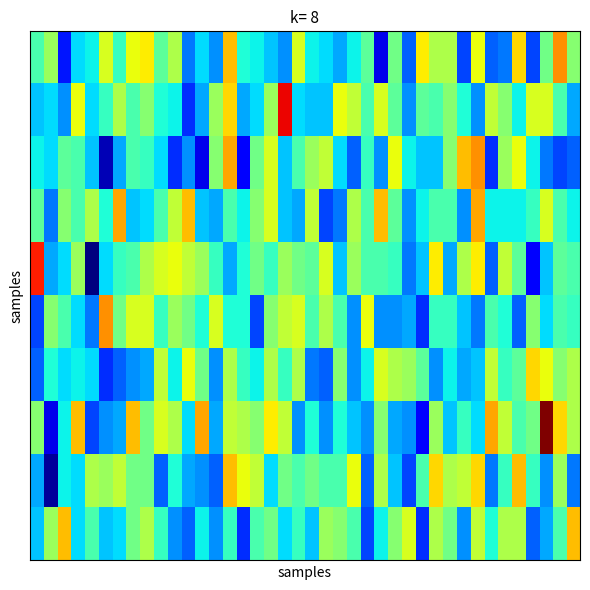

What is the greatest value displayed?

64